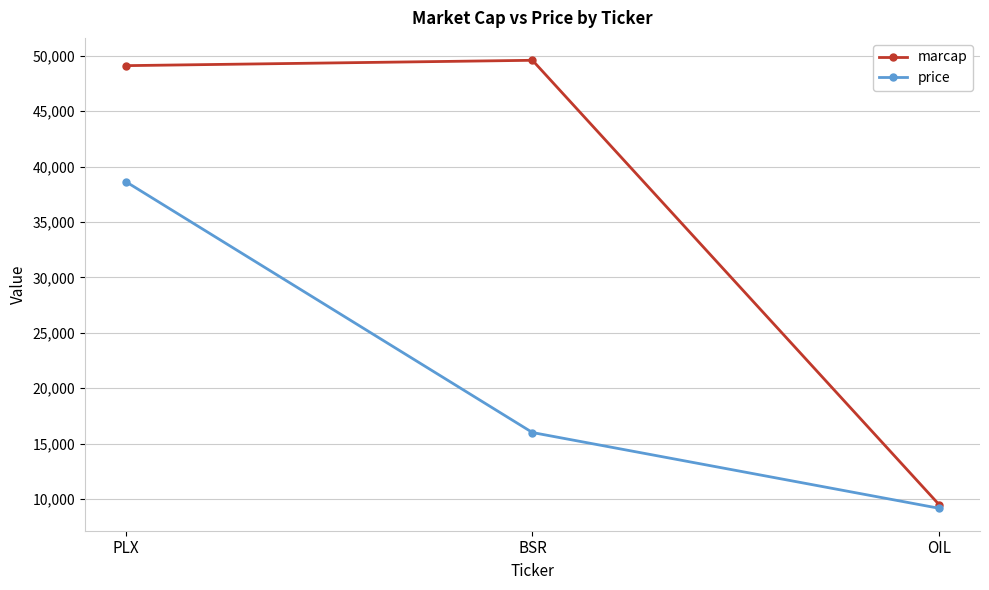

List the series in order of their peak value, highest first.

marcap, price